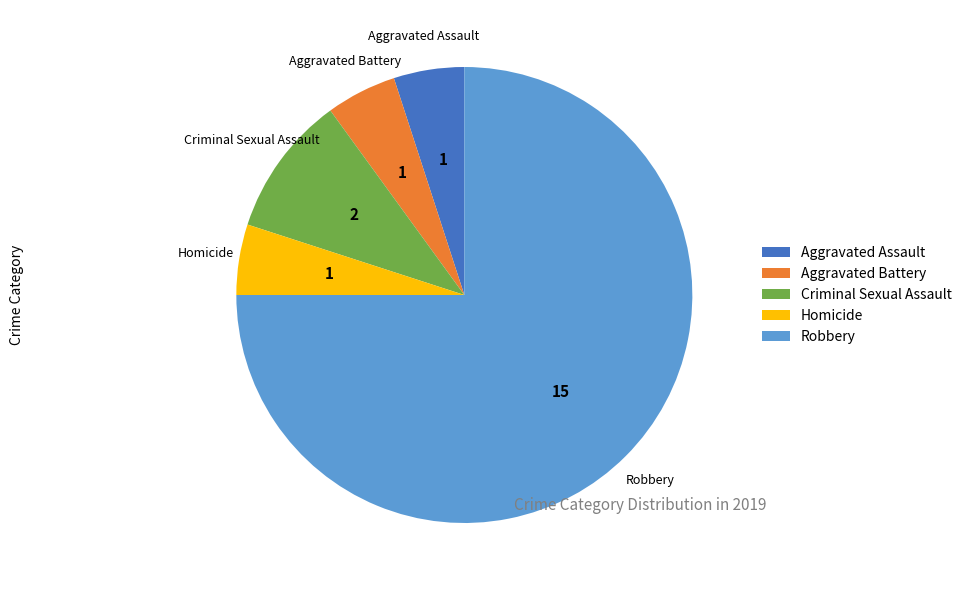

Do Criminal Sexual Assault and Robbery together represent more than half of the pie?

Yes